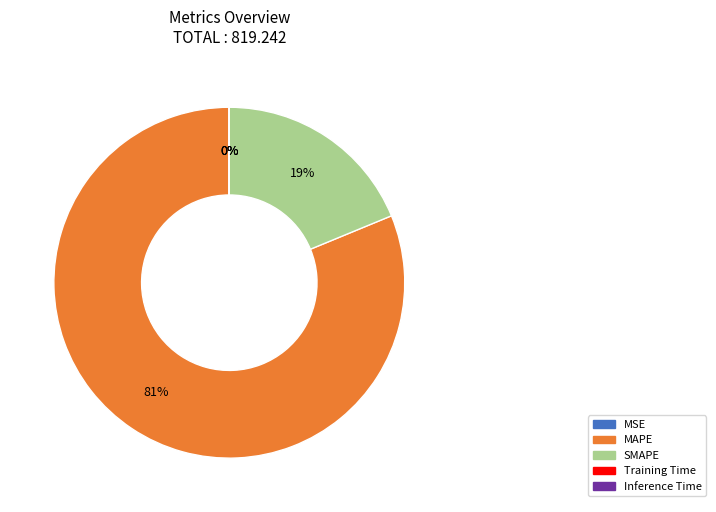

To the nearest percent, what is the difference between the largest and smallest slice percentages?

81%